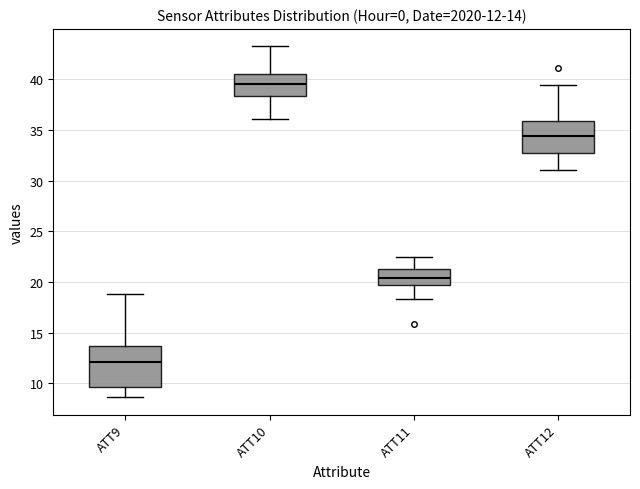

Which box has the highest median line?

ATT10